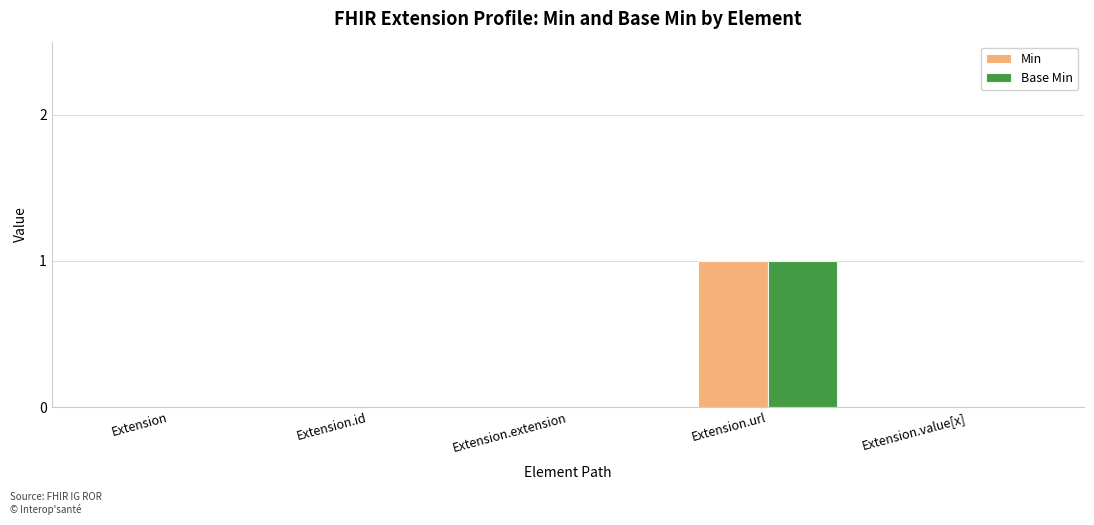

Reading left to right, list all the values displayed in this chart.

Min: 0	0	0	1	0
Base Min: 0	0	0	1	0